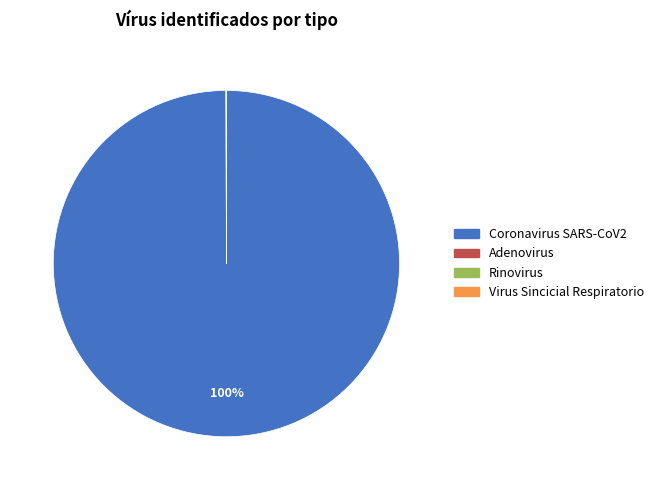

Which category accounts for the majority?

Coronavirus SARS-CoV2